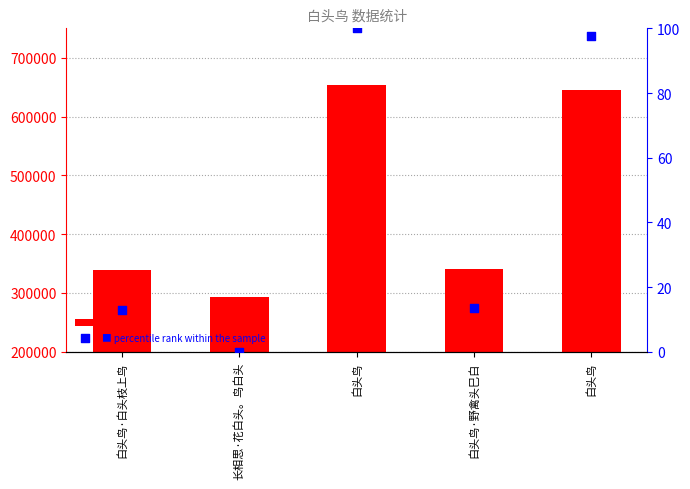

At how many categories does at least one series exceed 521972?

2